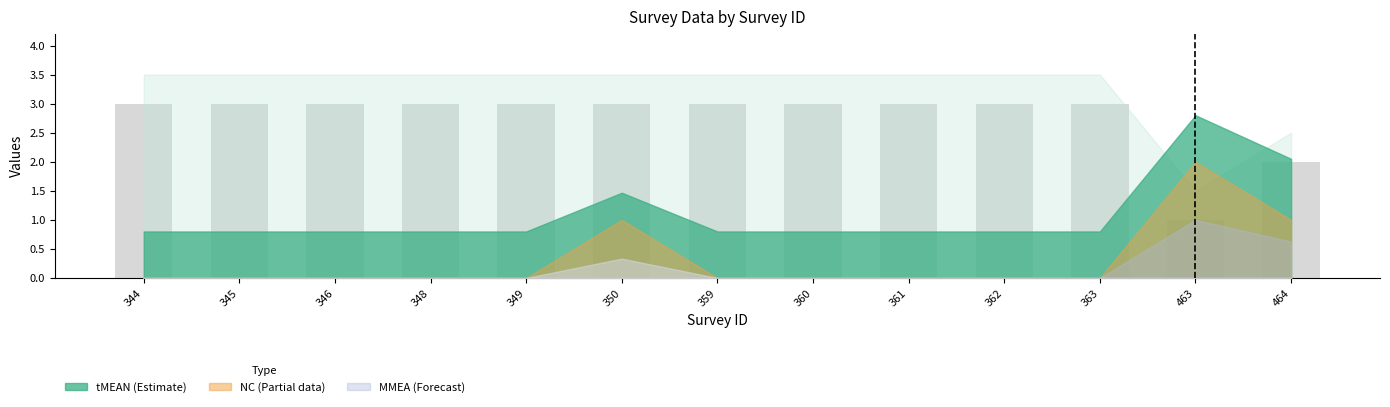

What is the value of the 7th bar from the left?

3